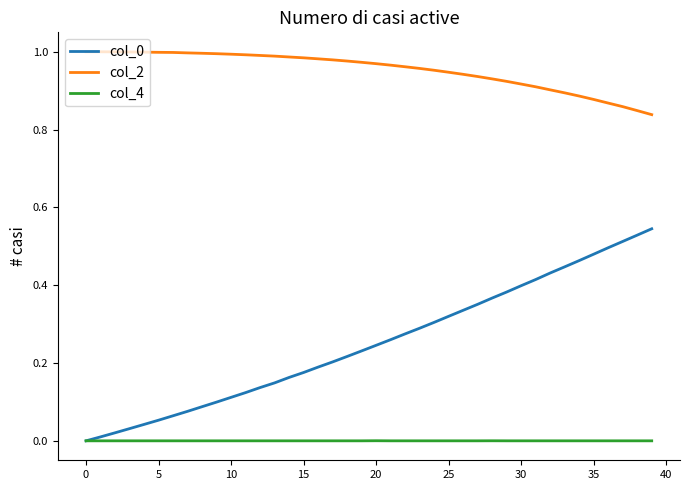

True or false: col_0 and col_2 cross at least once.

False